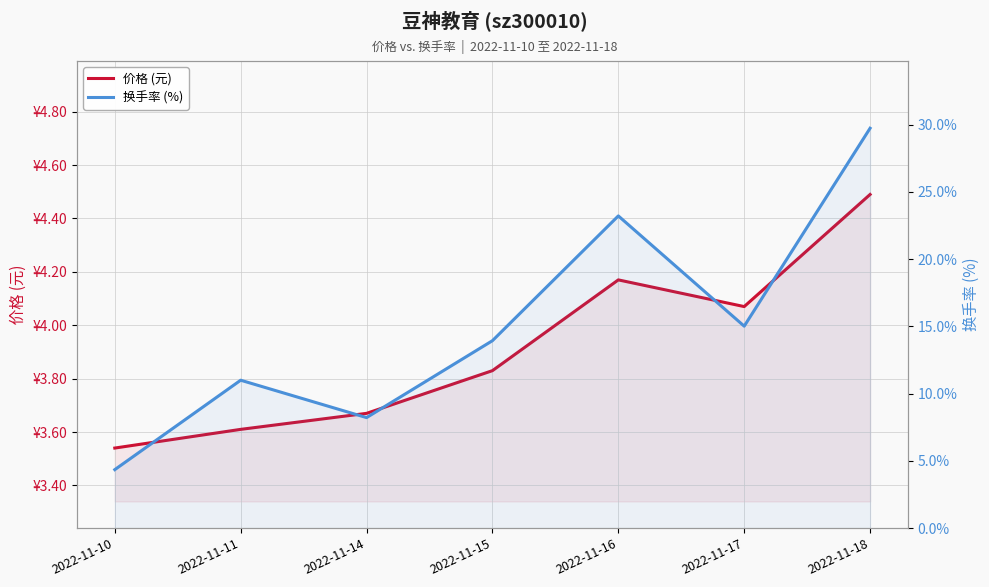

What are all the series names shown in the legend?

价格 (元), 换手率 (%)